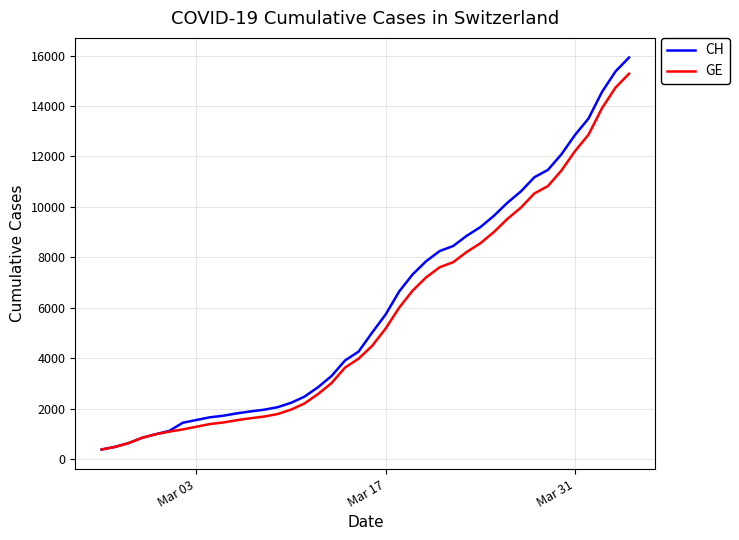

What is the greatest value displayed?

15926